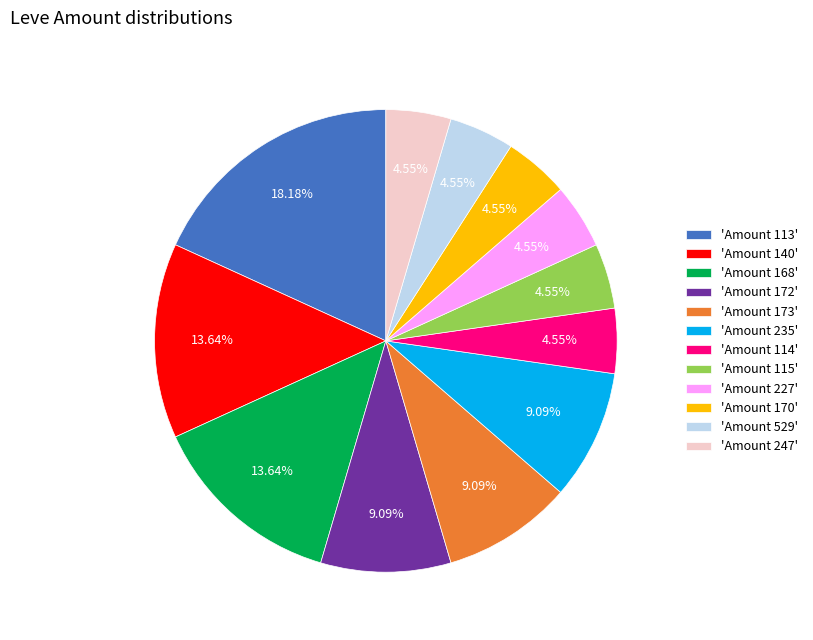

Approximately how many times larger is the value at 'Amount 115' compared to 'Amount 114'?

1.0